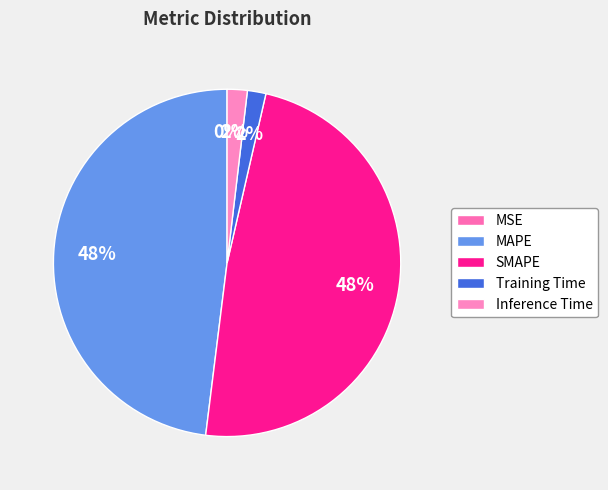

To the nearest percent, what percentage of the pie is Inference Time?

2%